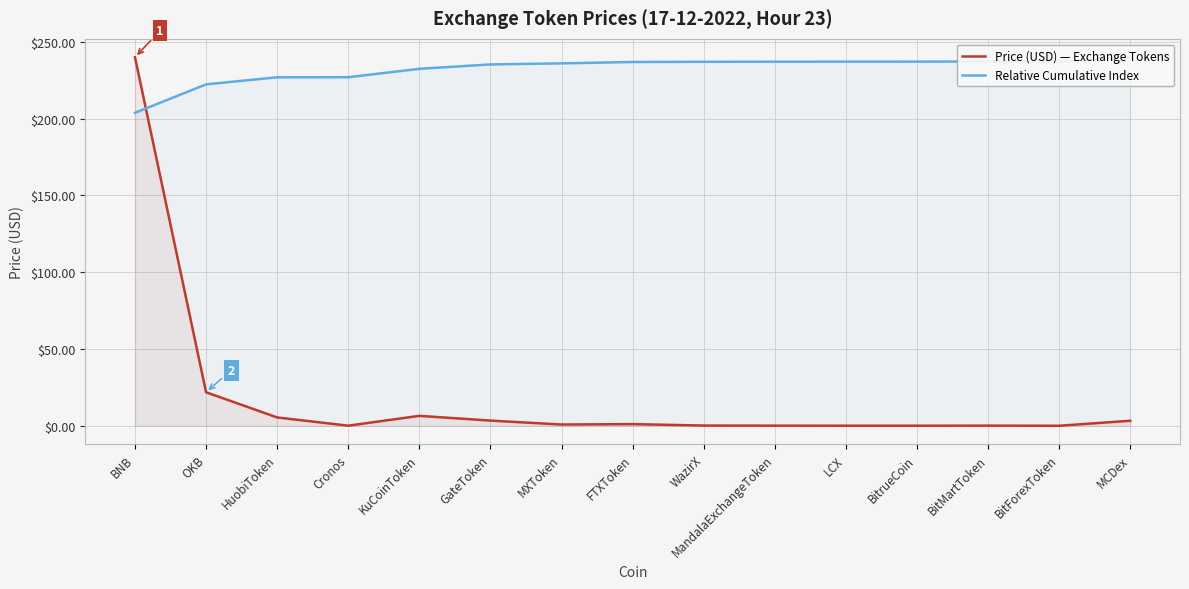

How many lines are shown in the chart?

2